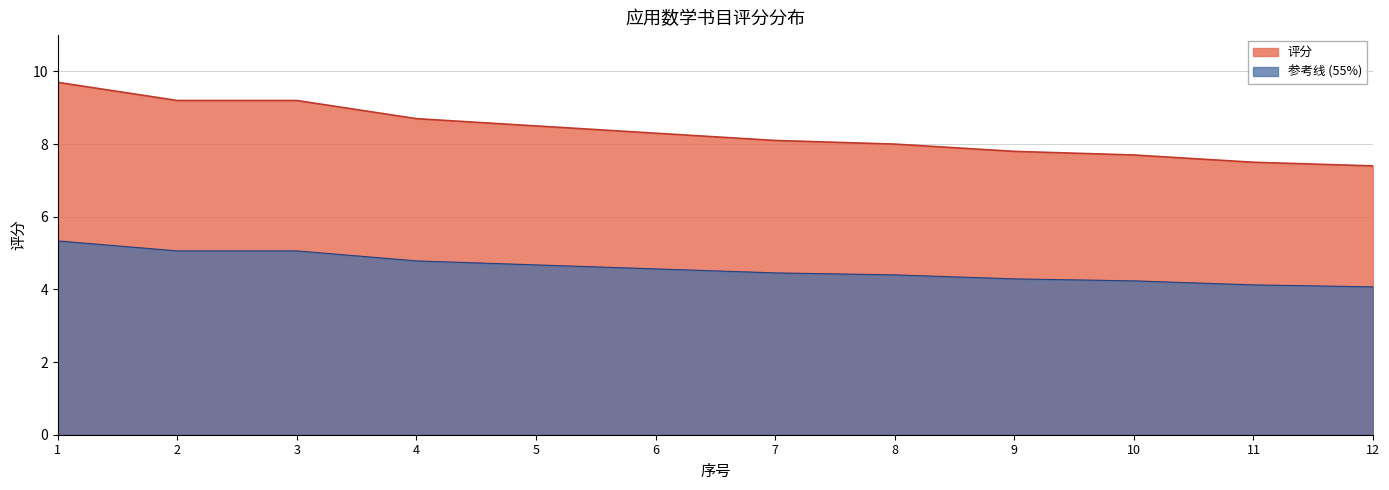

List the labels in order of value, smallest first.

12, 11, 10, 9, 8, 7, 6, 5, 4, 2, 3, 1